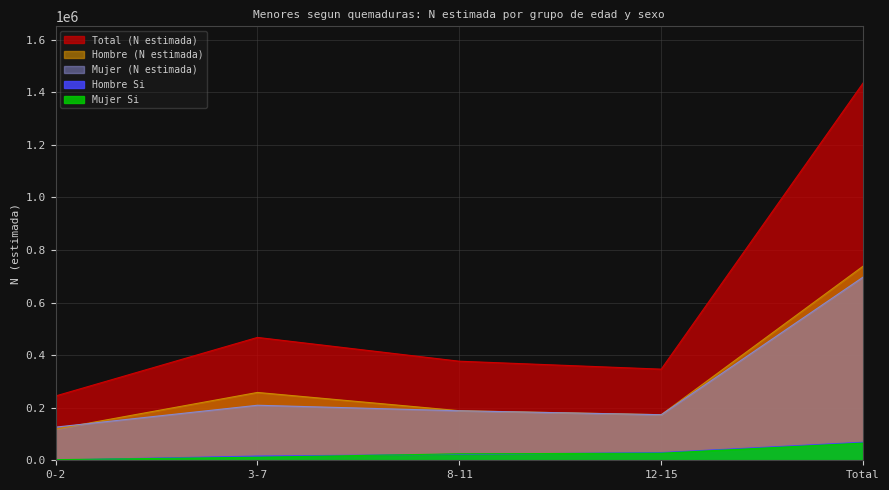

True or false: Mujer (N estimada) and Total (N estimada) intersect in this chart.

False